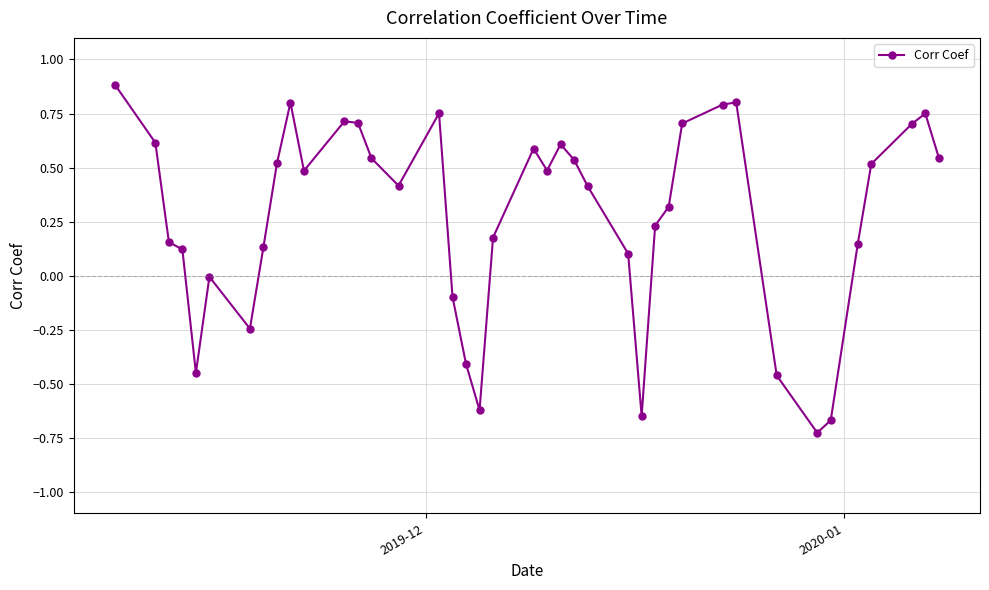

What is the difference between the maximum and second lowest values?

1.6